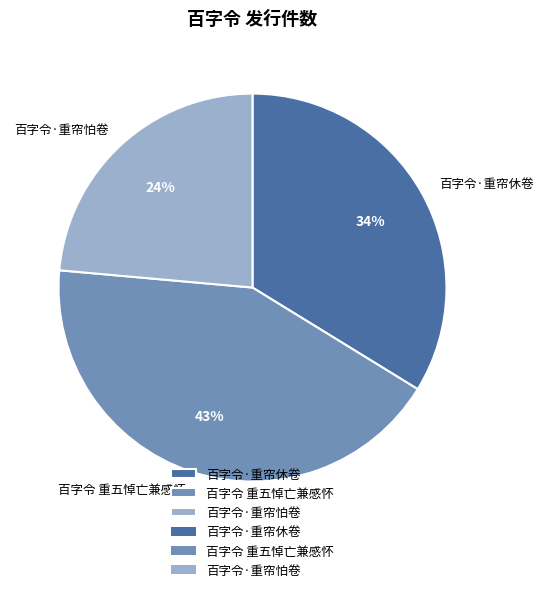

How many segments does this pie chart have?

3